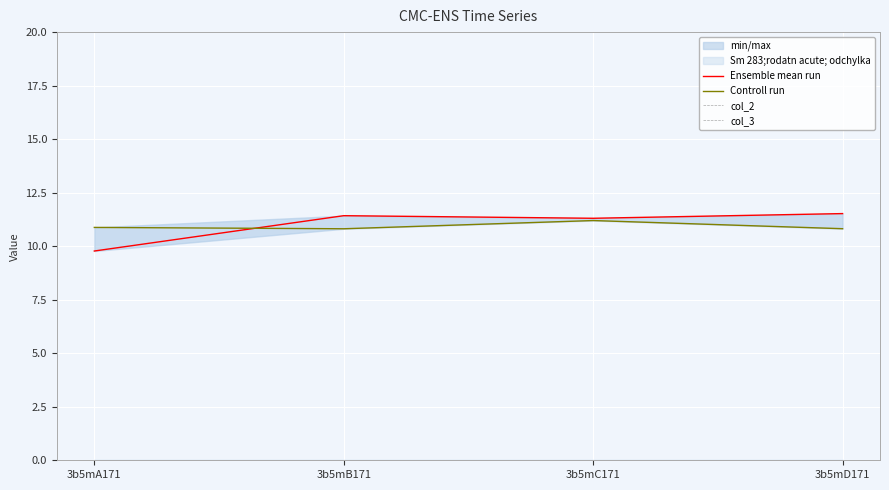

The value of Ensemble mean run at 3b5mA171 is 9.8. True or false?

True